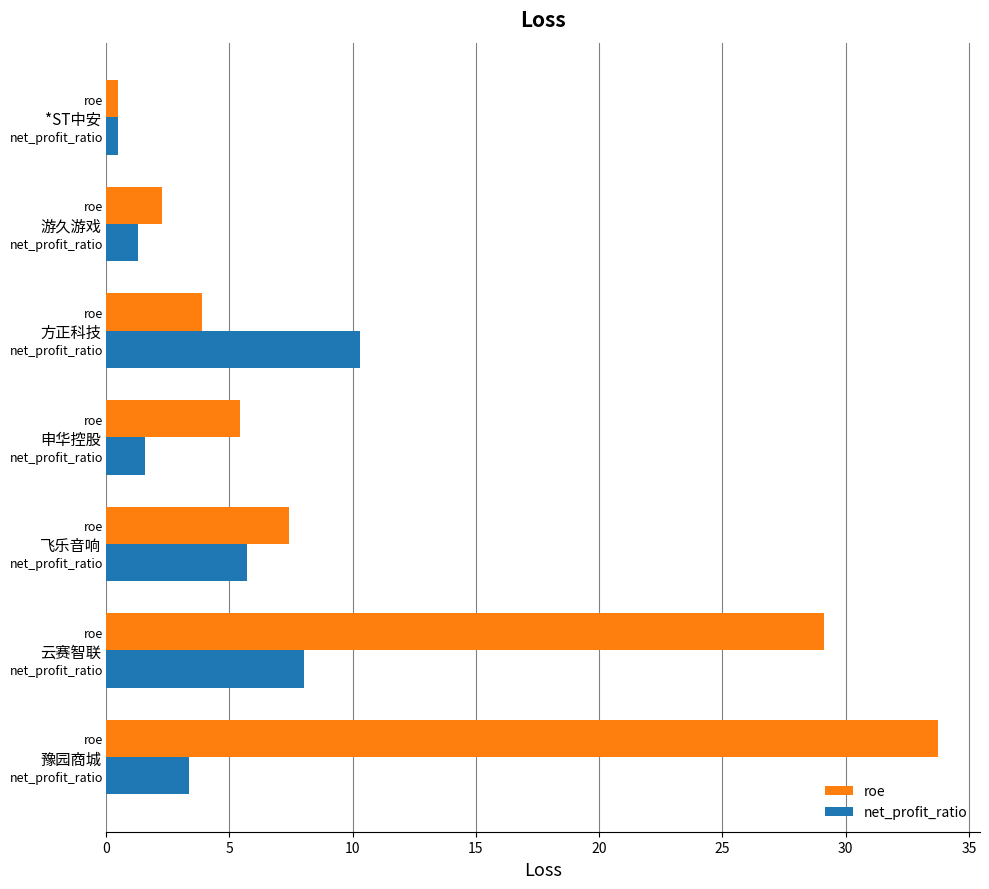

What are all the series names shown in the legend?

roe, net_profit_ratio